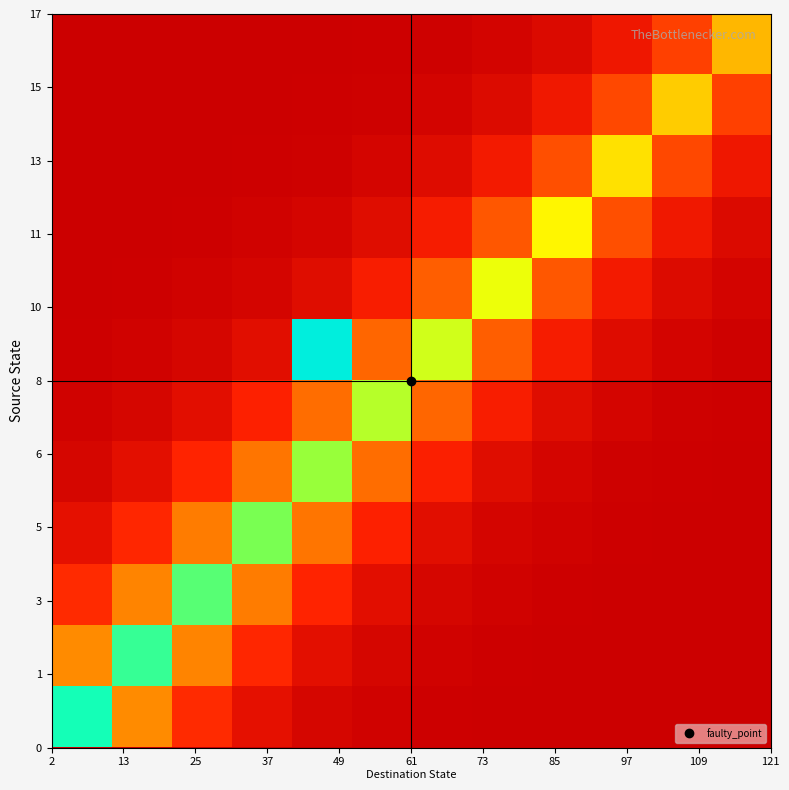

Which category has the highest value across all series?

49